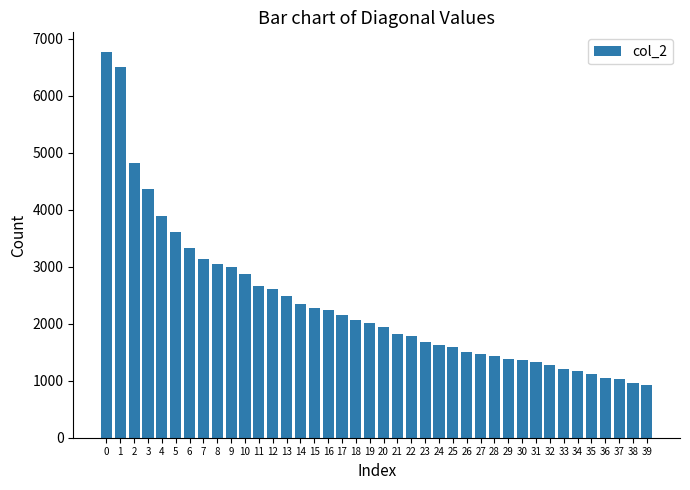

What is the difference between the maximum and minimum values?

5842.5